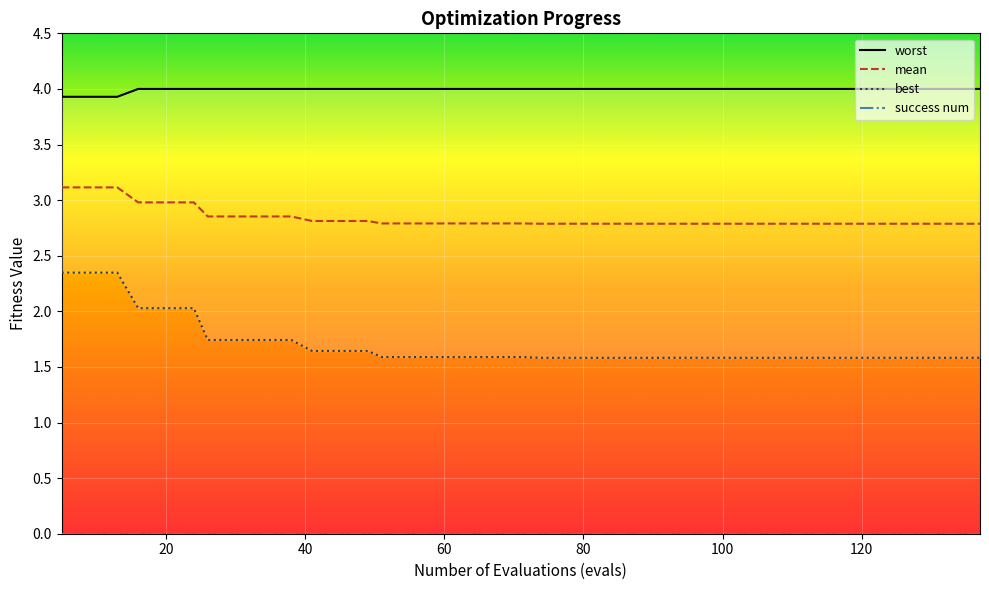

Reading left to right, transcribe all the data shown in this chart.

worst: 3.9	3.9	3.9	4.0	4.0	4.0	4.0	4.0	4.0	4.0	4.0	4.0	4.0	4.0	4.0	4.0	4.0	4.0	4.0	4.0	4.0	4.0	4.0	4.0	4.0	4.0	4.0	4.0	4.0	4.0	4.0	4.0	4.0	4.0	4.0	4.0	4.0	4.0	4.0	4.0
mean: 3.1	3.1	3.1	3.0	3.0	3.0	2.9	2.9	2.9	2.9	2.8	2.8	2.8	2.8	2.8	2.8	2.8	2.8	2.8	2.8	2.8	2.8	2.8	2.8	2.8	2.8	2.8	2.8	2.8	2.8	2.8	2.8	2.8	2.8	2.8	2.8	2.8	2.8	2.8	2.8
best: 2.3	2.3	2.3	2.0	2.0	2.0	1.7	1.7	1.7	1.7	1.6	1.6	1.6	1.6	1.6	1.6	1.6	1.6	1.6	1.6	1.6	1.6	1.6	1.6	1.6	1.6	1.6	1.6	1.6	1.6	1.6	1.6	1.6	1.6	1.6	1.6	1.6	1.6	1.6	1.6
success num: 0.0	0.0	0.0	0.0	0.0	0.0	0.0	0.0	0.0	0.0	0.0	0.0	0.0	0.0	0.0	0.0	0.0	0.0	0.0	0.0	0.0	0.0	0.0	0.0	0.0	0.0	0.0	0.0	0.0	0.0	0.0	0.0	0.0	0.0	0.0	0.0	0.0	0.0	0.0	0.0